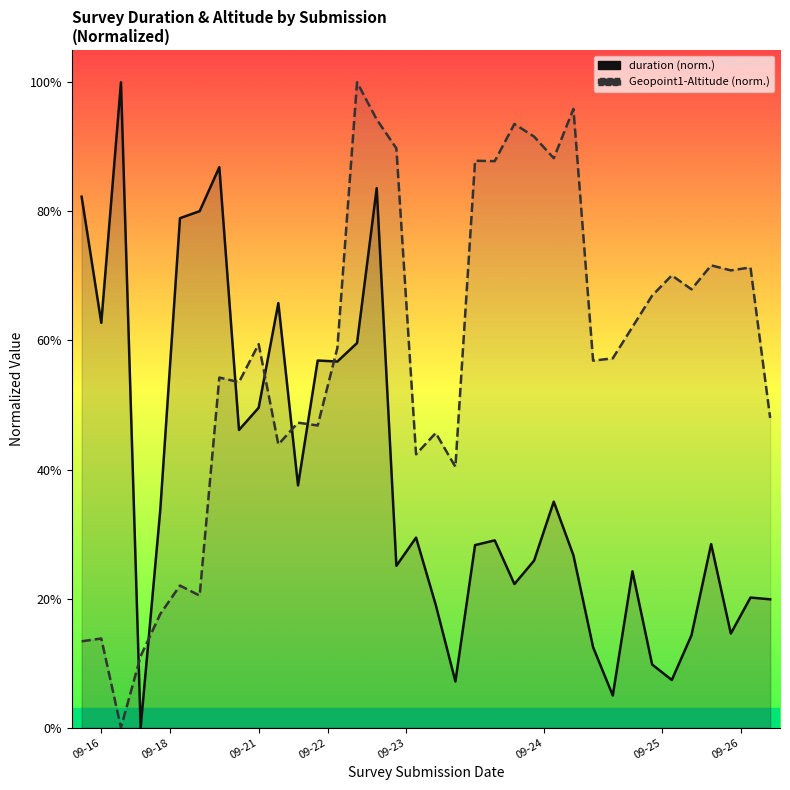

What is the sum of the Geopoint1-Altitude values at 17 and 13?

1.0